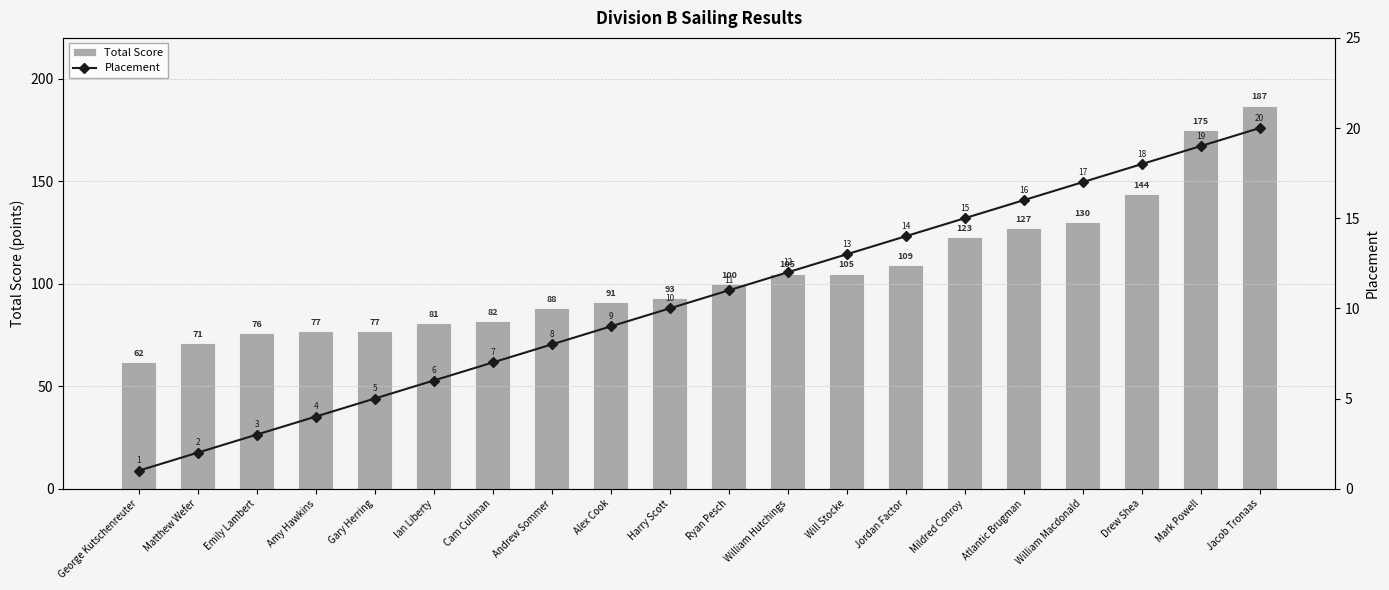

Rank the series at Will Stocke from lowest to highest value.

Placement, Total Score